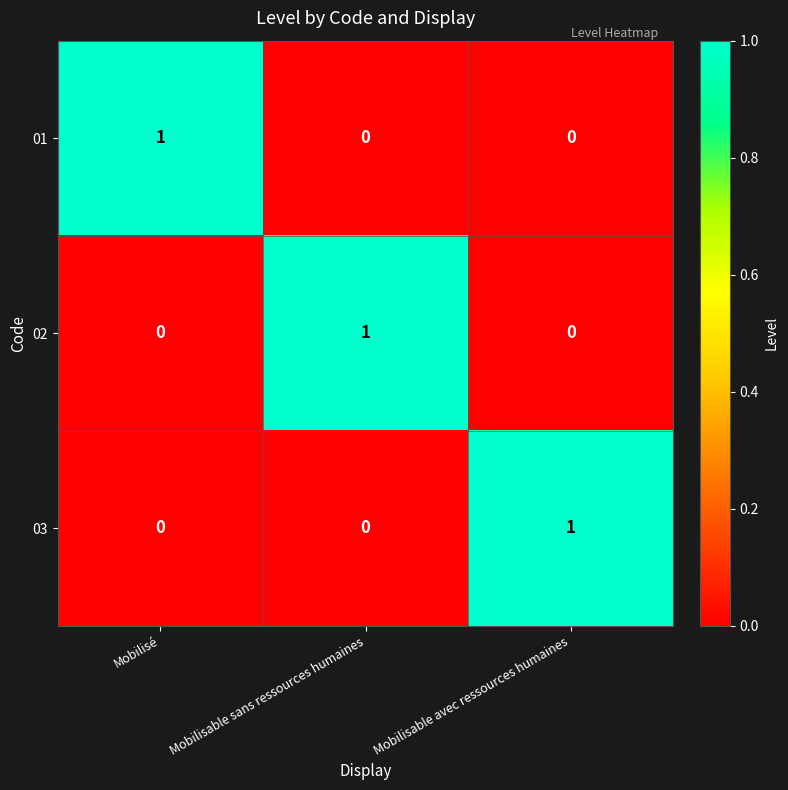

The 02 series shows 0 at Mobilisable avec ressources humaines. True or false?

True